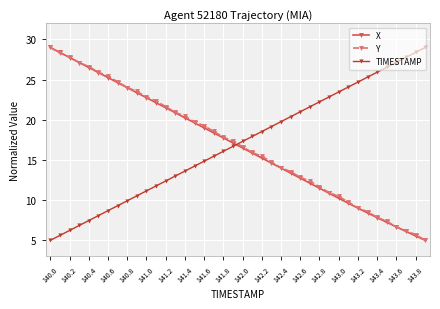

What is the minimum value shown in the chart?

5.0